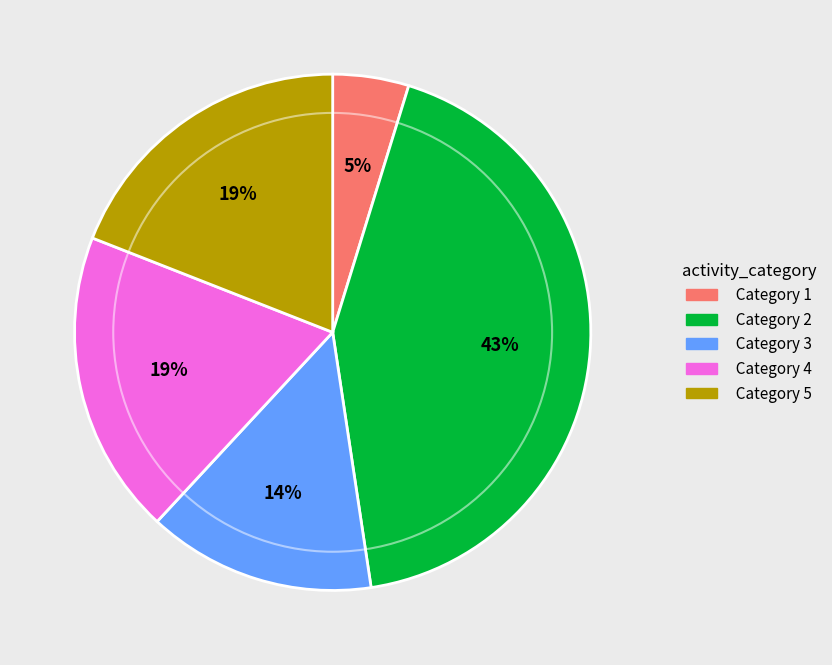

Is there any slice that represents more than half of the pie?

No